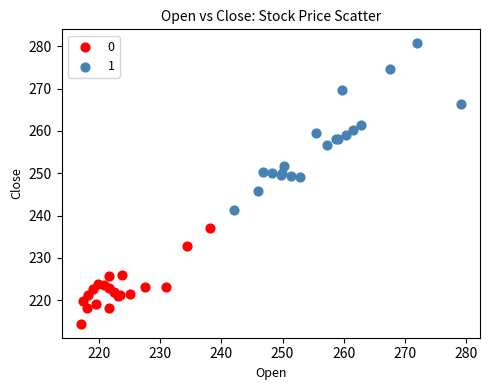

Which series contains the highest Y value?

1